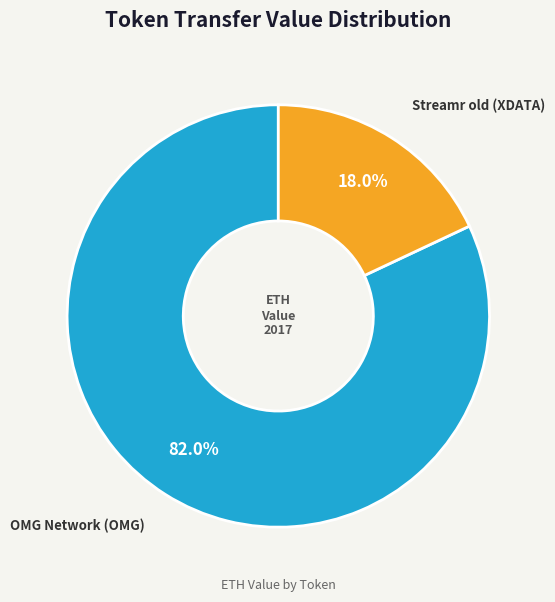

To the nearest percent, what is the difference between the OMG Network (OMG) and Streamr old (XDATA) slice percentages?

64%